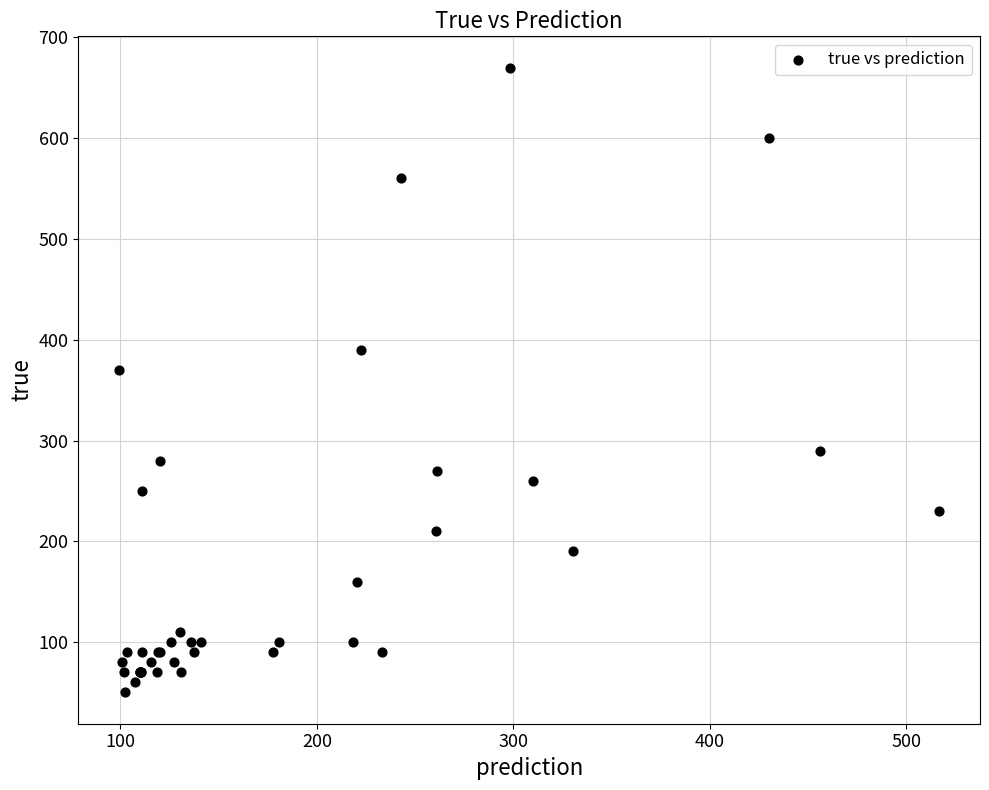

What Y value in the scatter plot is closest to 360?

370